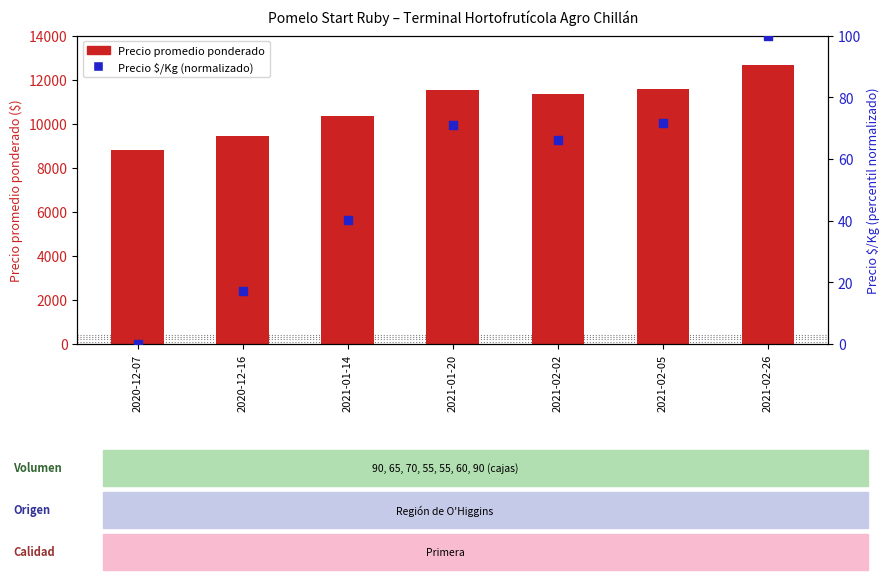

What is the total value across all series at 2021-02-26?

12767.0